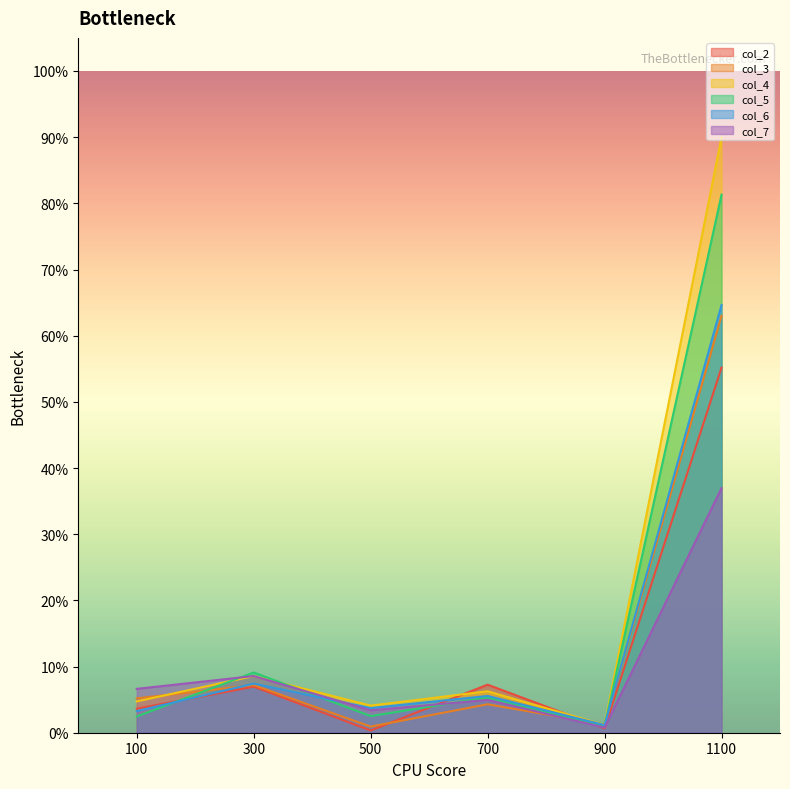

At which category does the chart reach its peak across all series?

1100